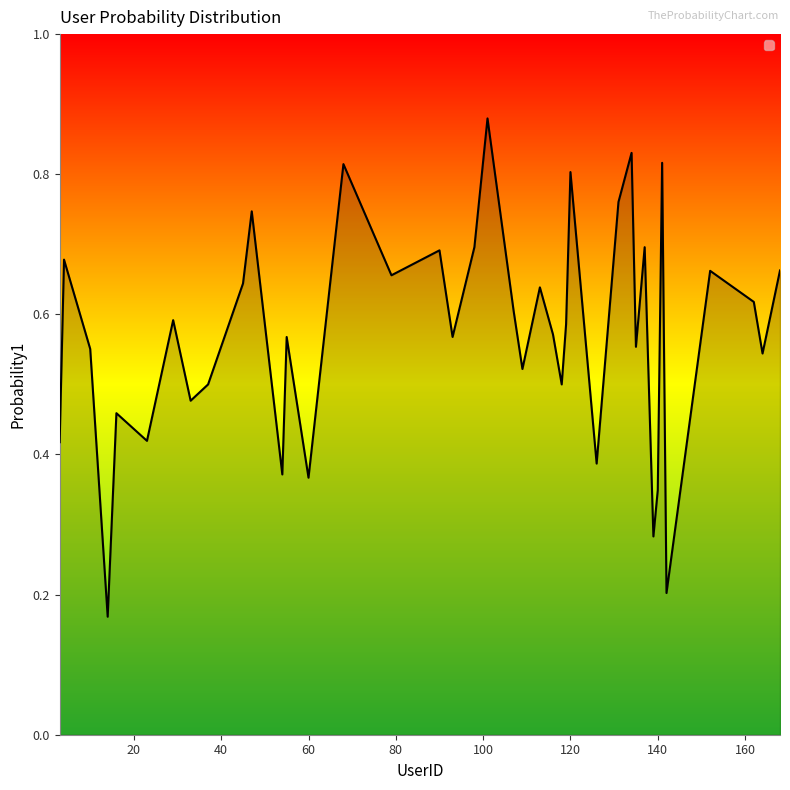

Reading left to right, extract all data points from this chart.

0.4	0.7	0.6	0.2	0.5	0.4	0.6	0.5	0.5	0.6	0.7	0.4	0.6	0.4	0.8	0.7	0.7	0.6	0.7	0.9	0.6	0.5	0.6	0.6	0.5	0.6	0.8	0.4	0.8	0.8	0.6	0.7	0.3	0.3	0.8	0.2	0.7	0.6	0.5	0.7